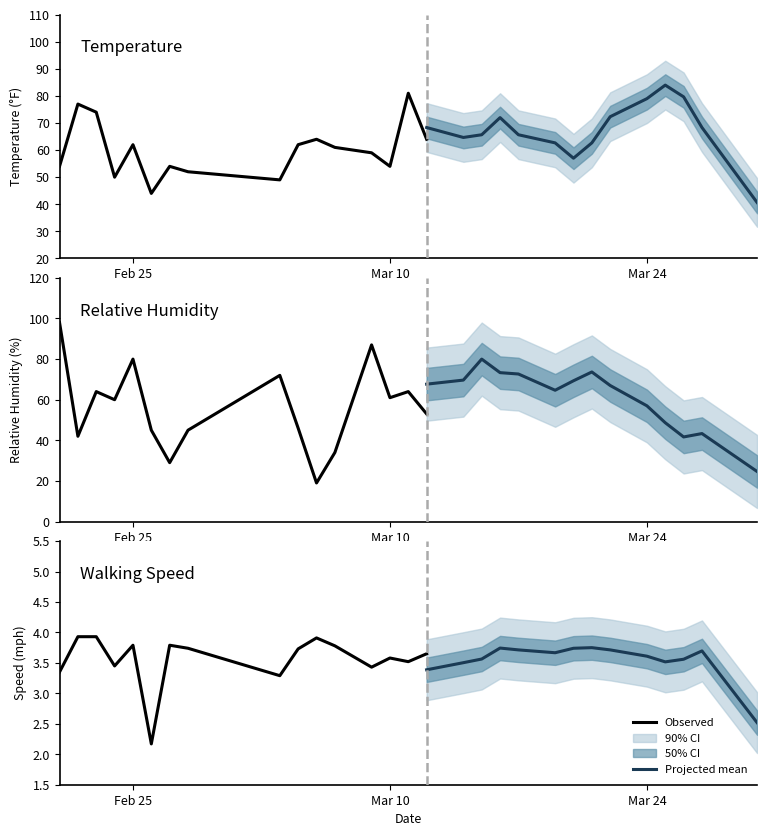

What is the maximum value for mph?

3.9